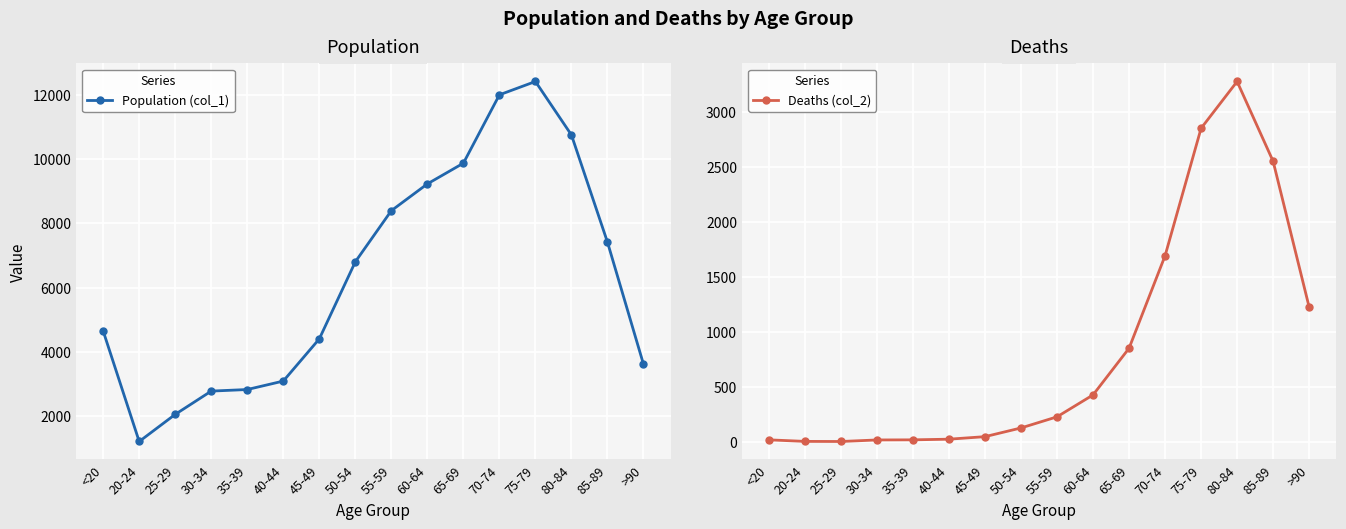

What are all the series names shown in the legend?

Population (col_1), Deaths (col_2)